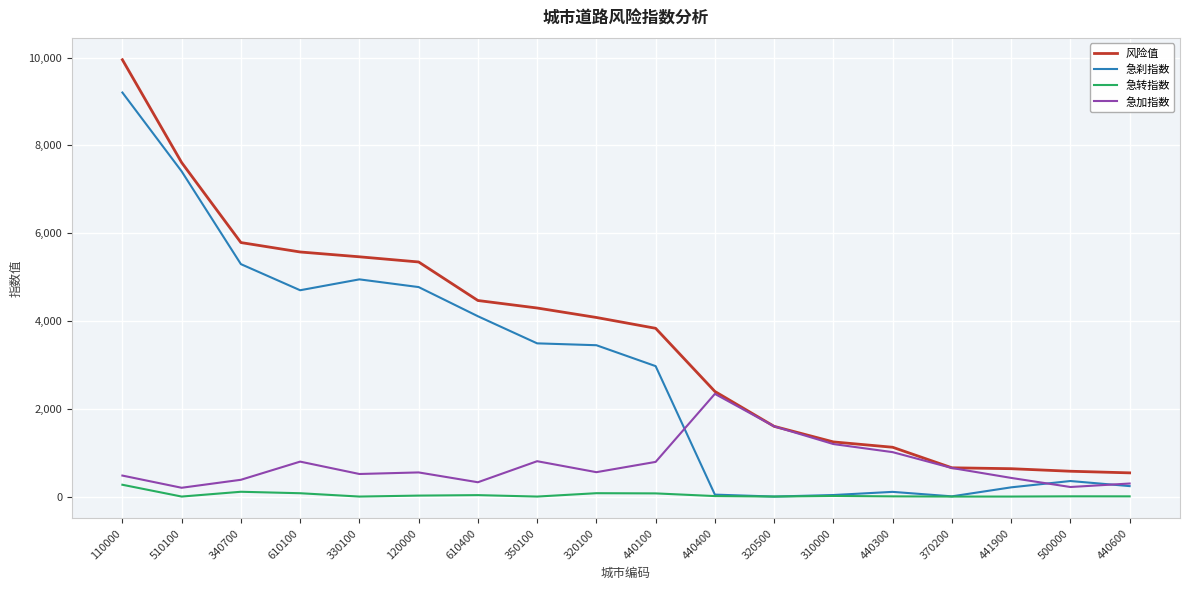

What is the maximum value shown in the chart?

9949.4